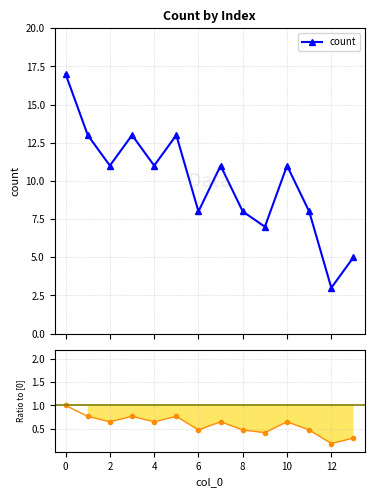

Is this an area chart (filled region under the line)?

No